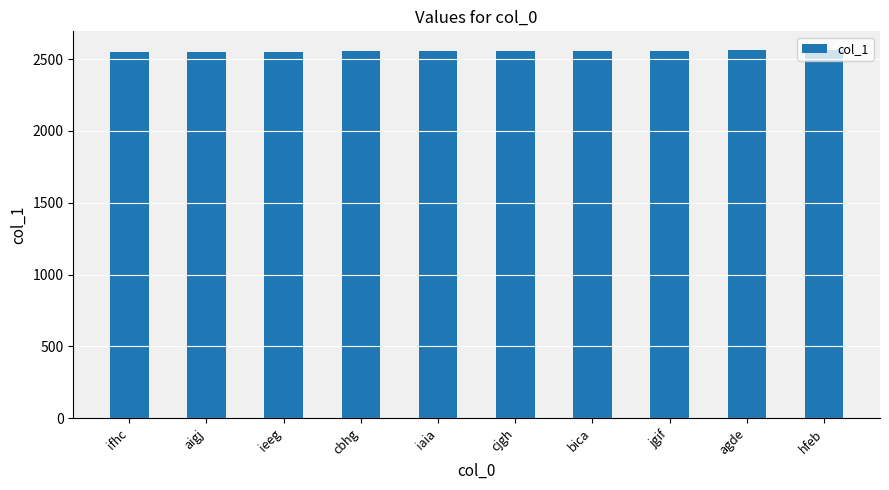

Are the bars grouped side by side (vs. stacked)?

No